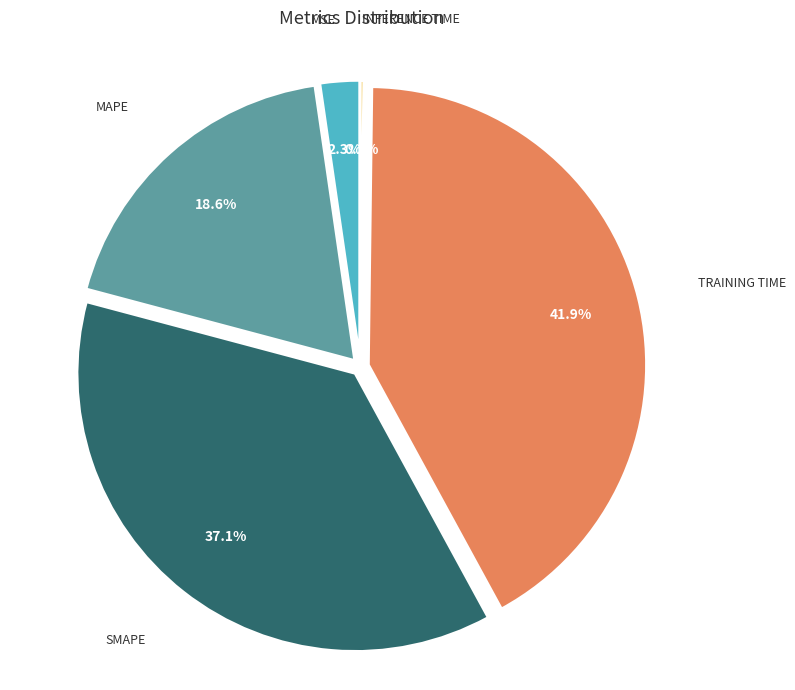

Is there a majority slice in this chart?

No